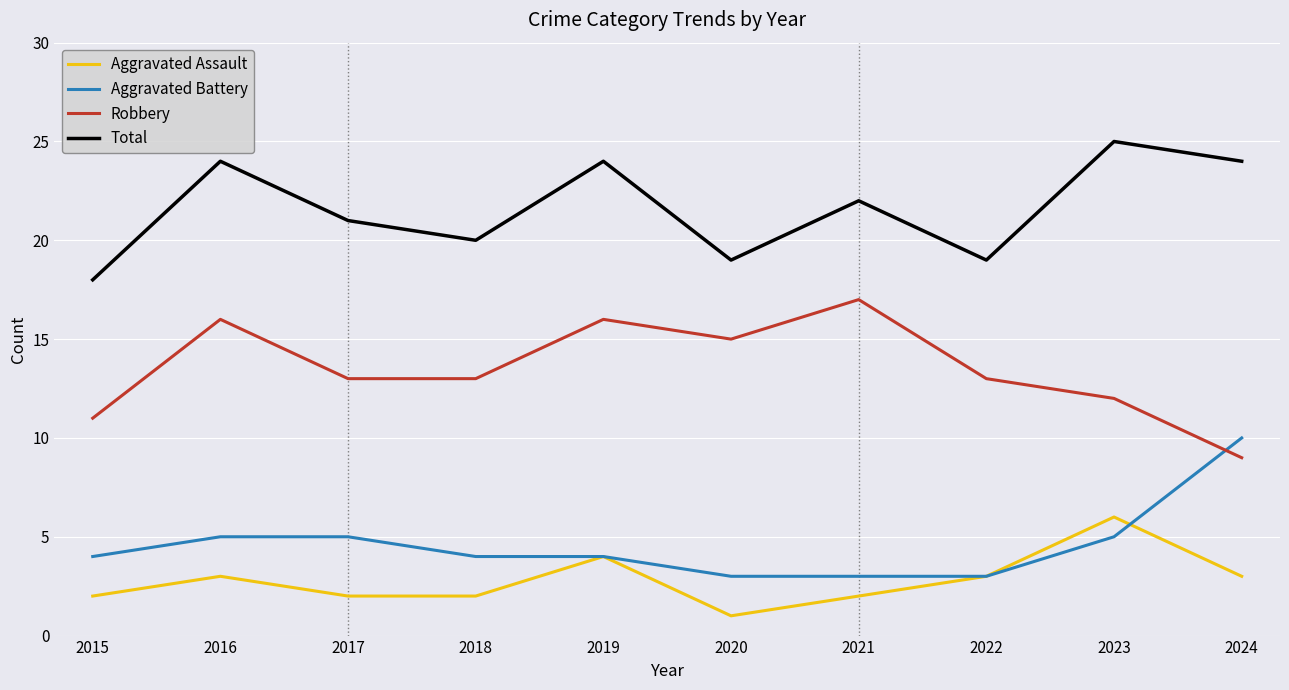

What are all the series names shown in the legend?

Aggravated Assault, Aggravated Battery, Robbery, Total